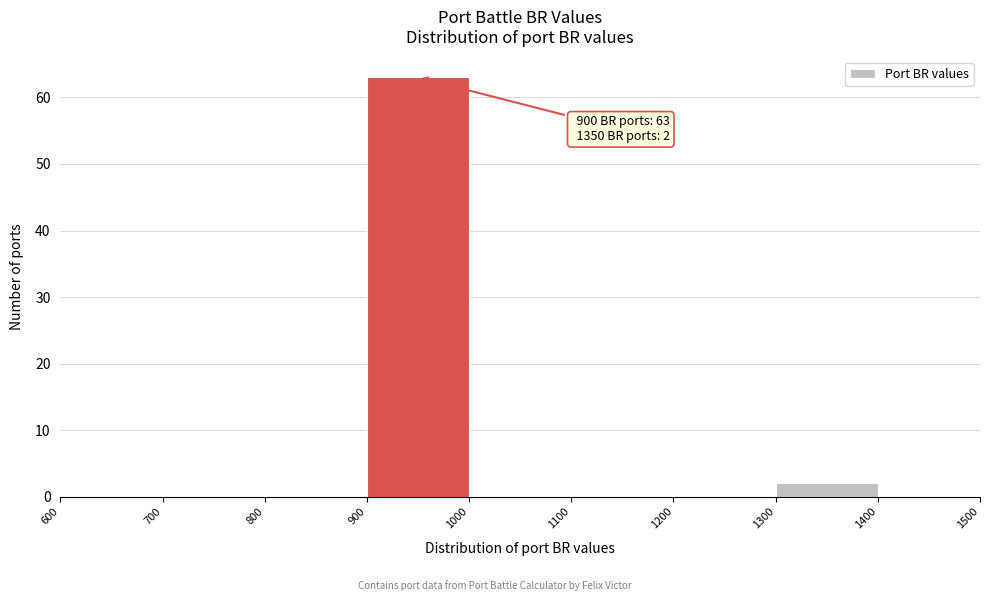

Over which range of the x-axis is the bar tallest?

900 to 1000